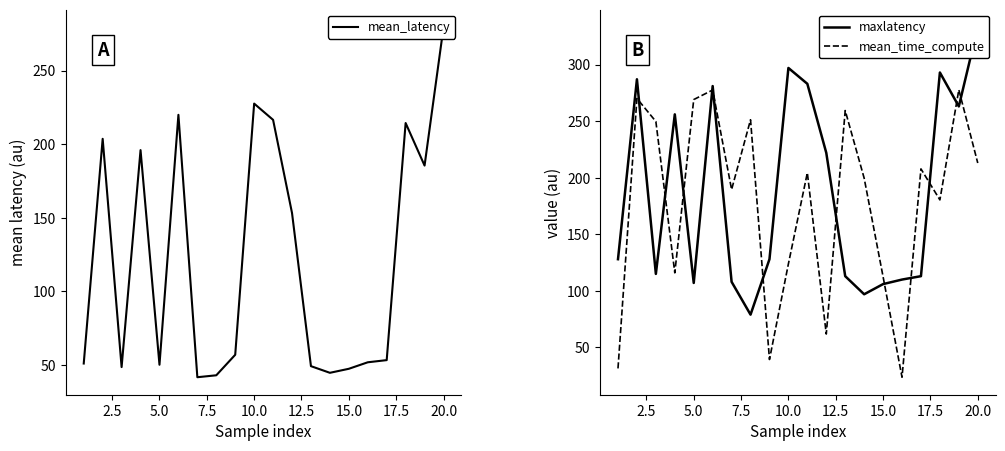

What is the lowest value of the mean_time_compute series?

23.7